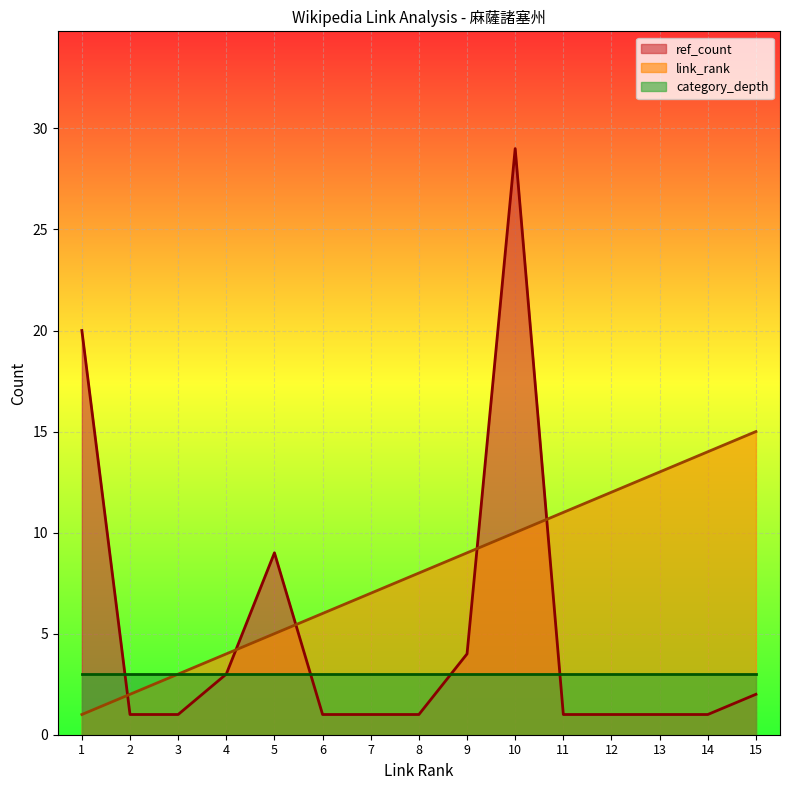

What are all the series names shown in the legend?

ref_count, link_rank, category_depth